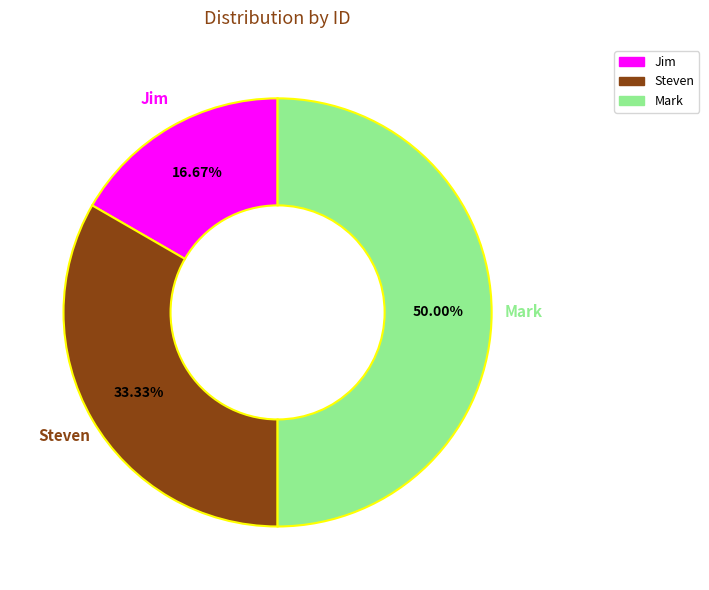

Rank the categories by value from lowest to highest.

Jim, Steven, Mark